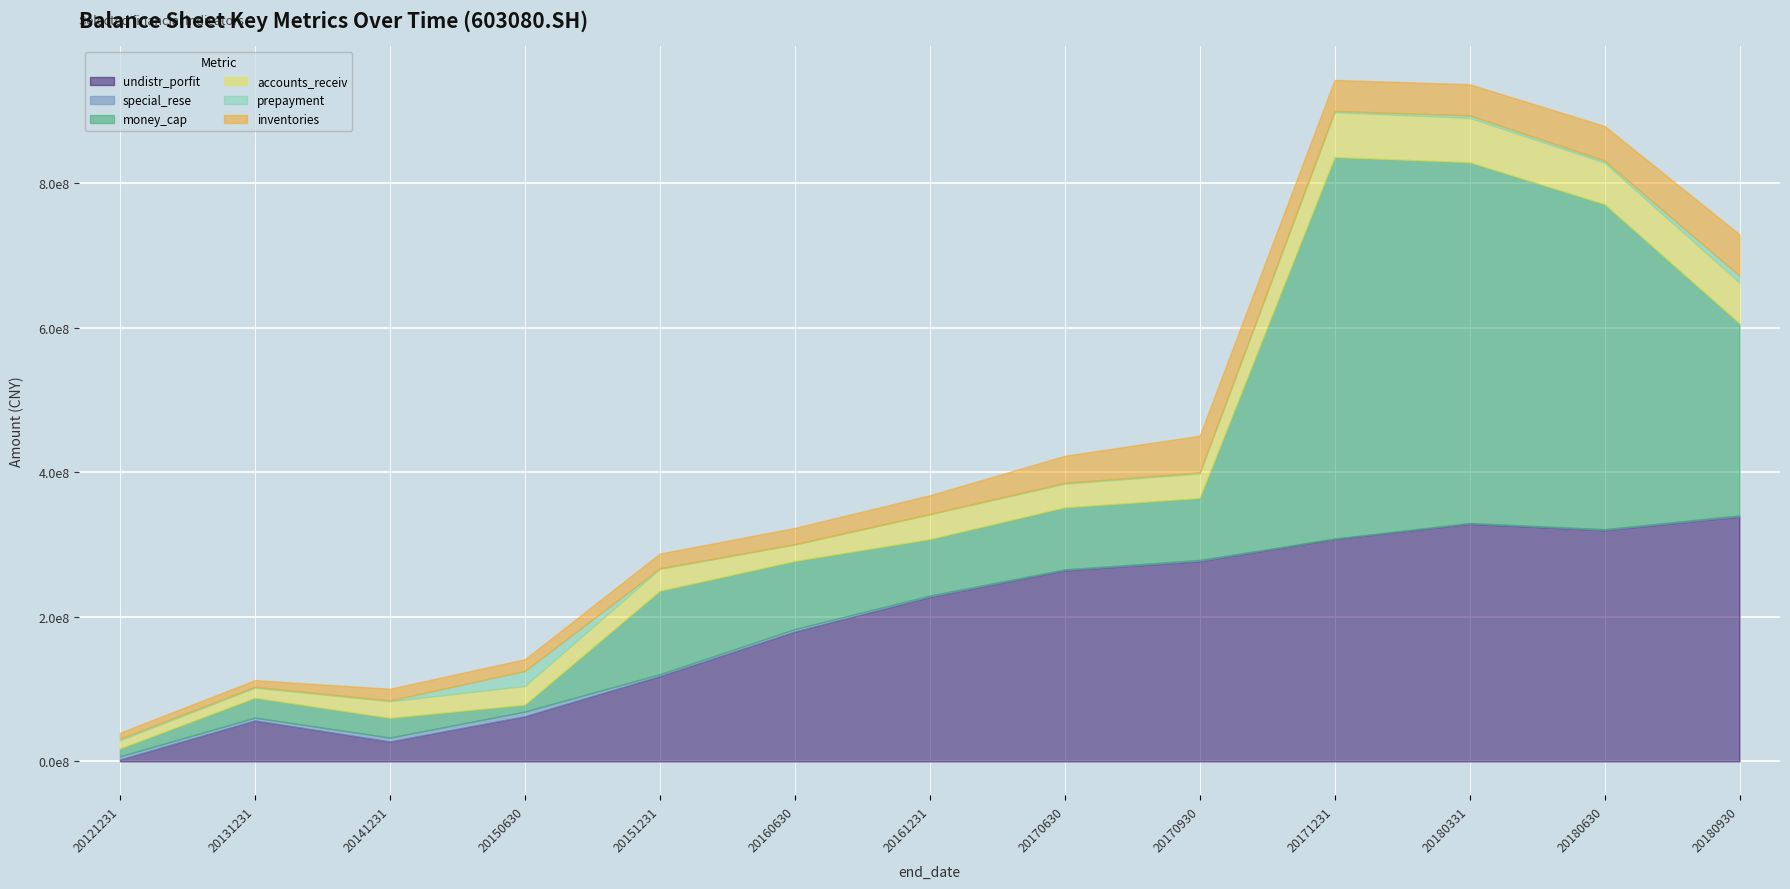

What is the value of the undistr_porfit point at the 10th from the left?

307543410.2